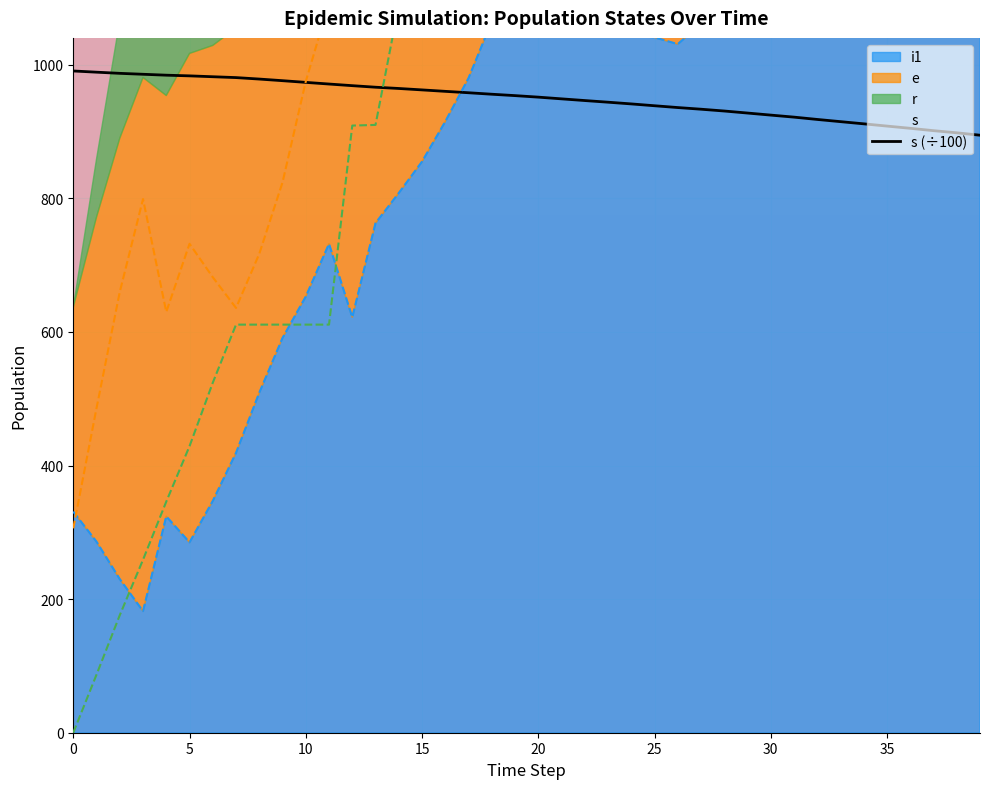

At which category does e reach its first local peak?

3